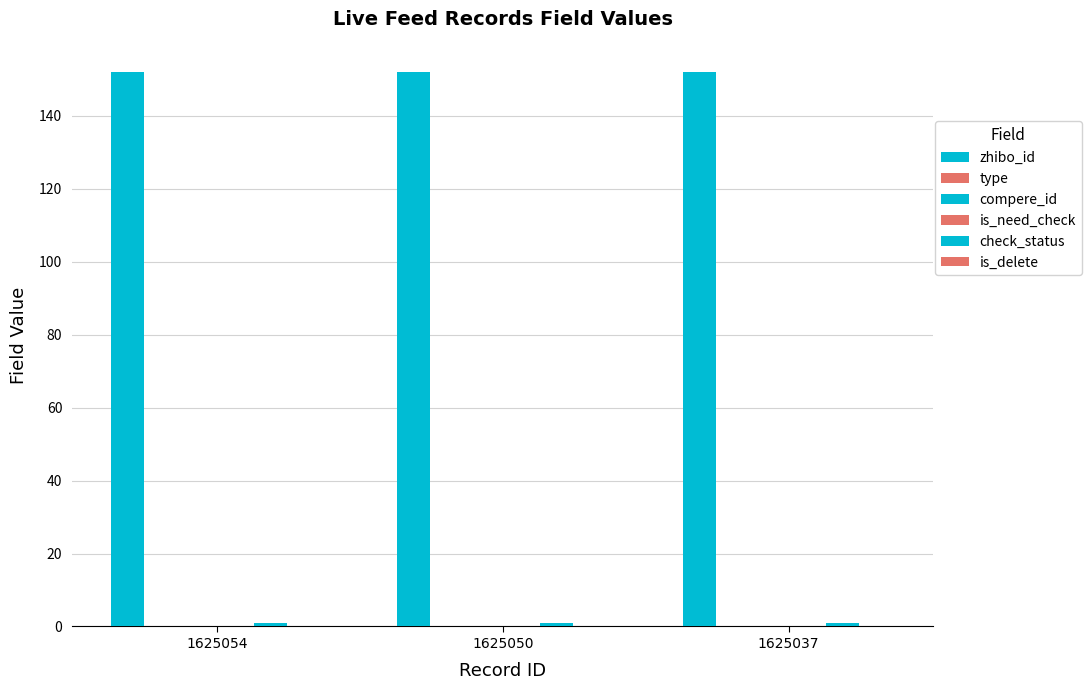

What is the value of the check_status bar at the 2nd from the left?

1